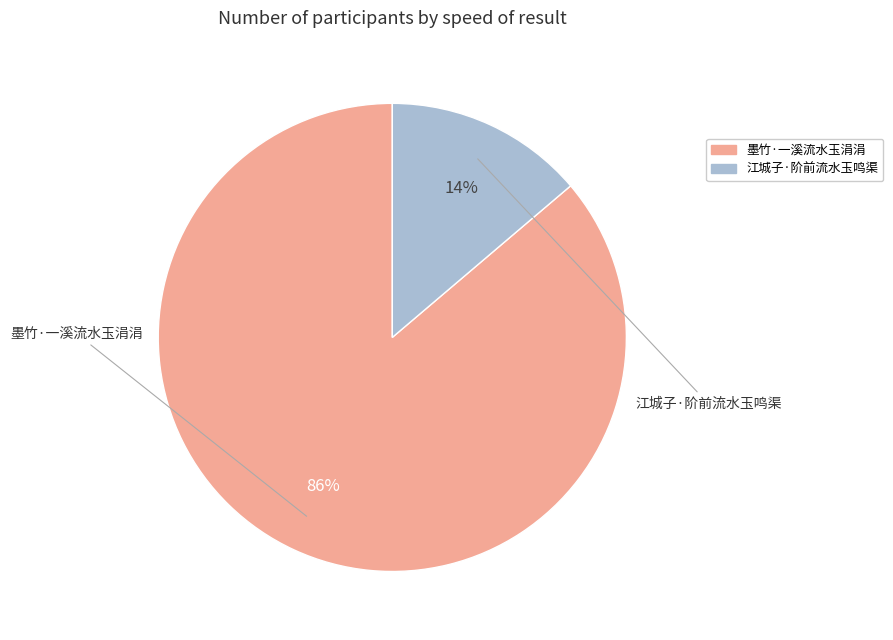

How many segments does this pie chart have?

2